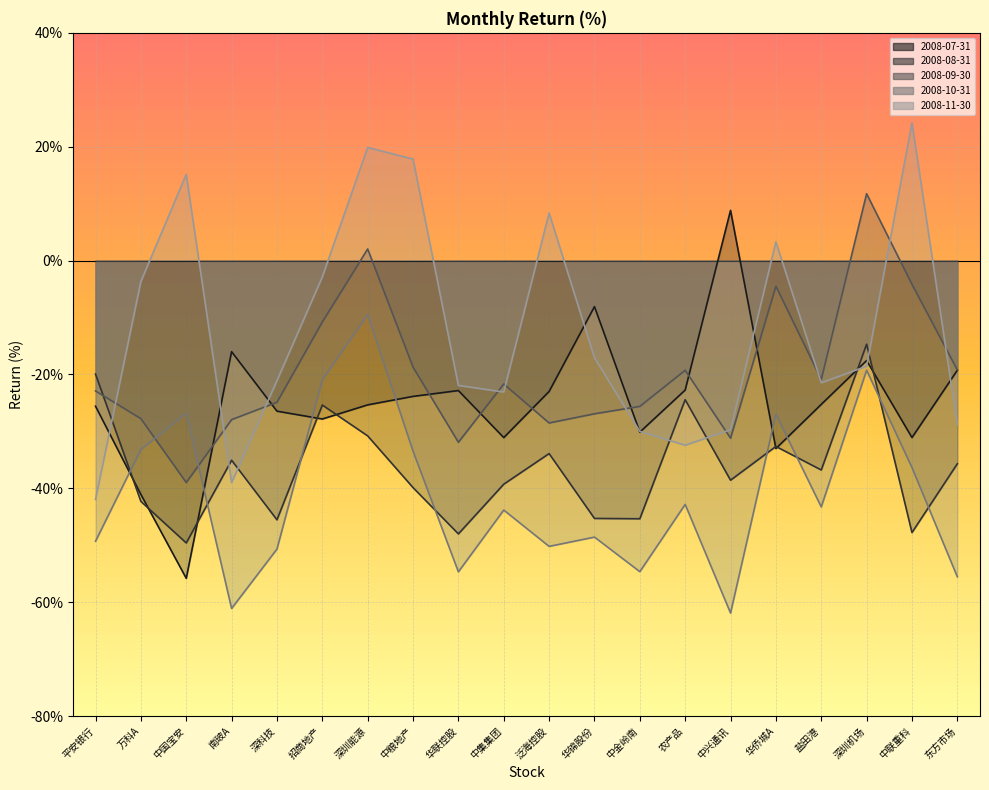

What is the difference between the highest and lowest values at 深圳能源?

50.7